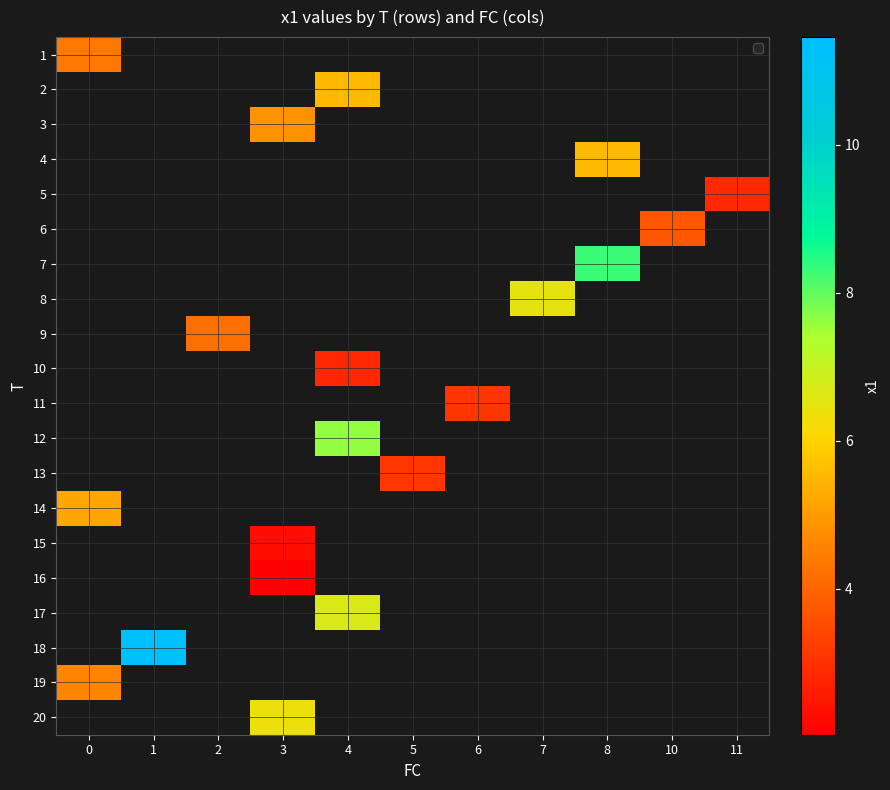

Which has a higher value, 3 or 10?

10